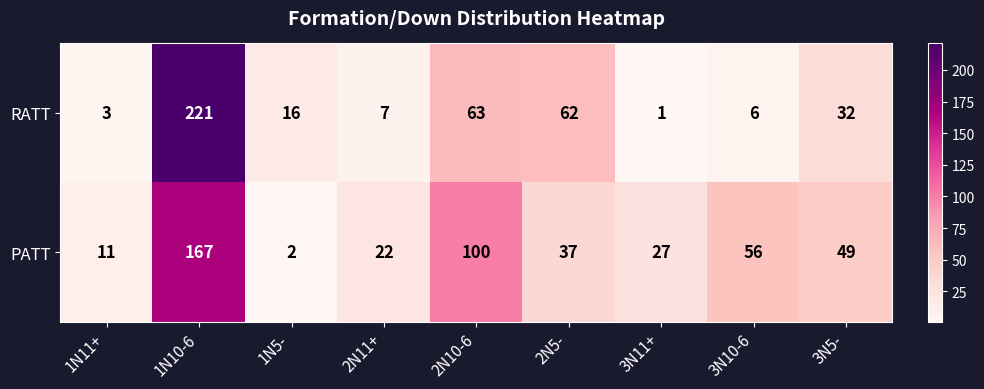

What is the average value of the RATT series?

46